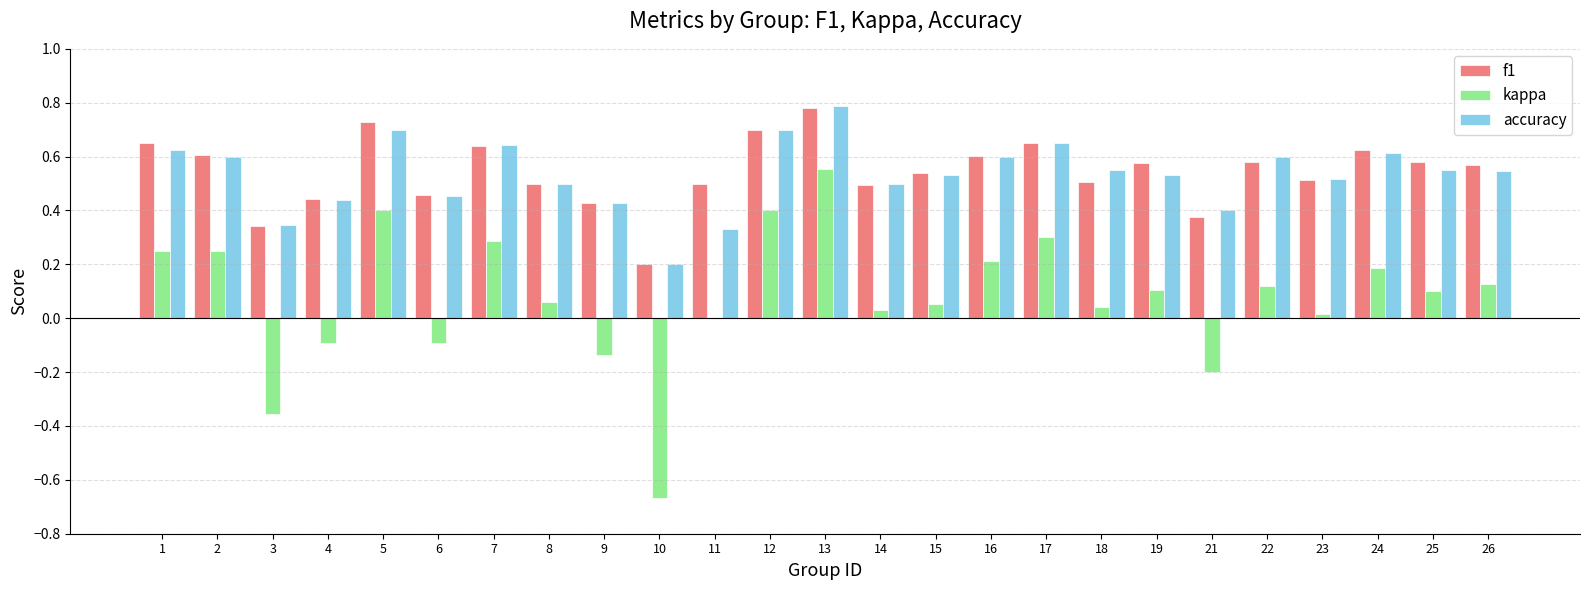

Is the value of kappa at 5 greater than the value of accuracy at 4?

No